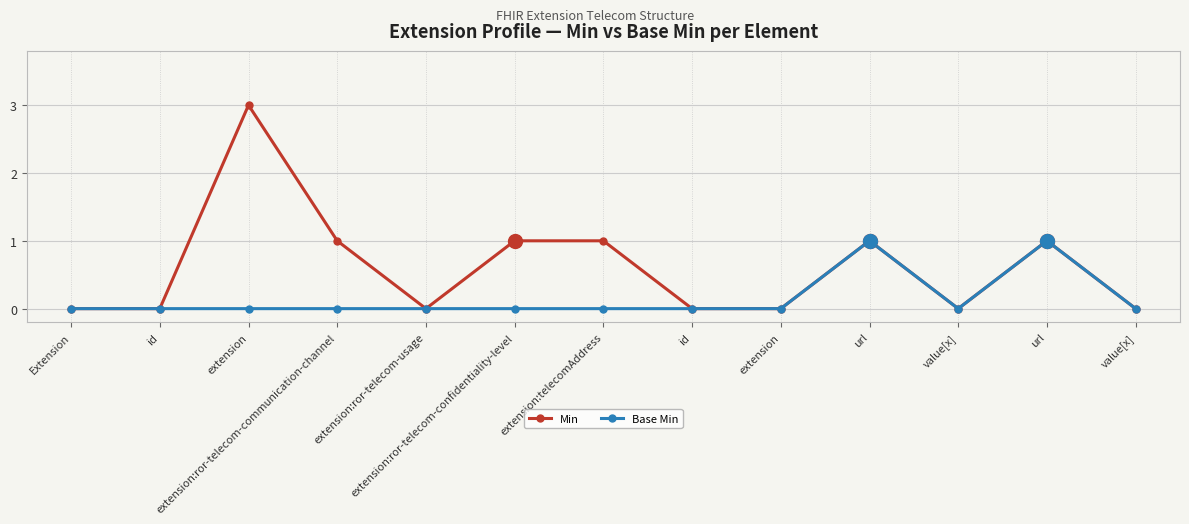

At which category is the sum across all series the highest?

extension